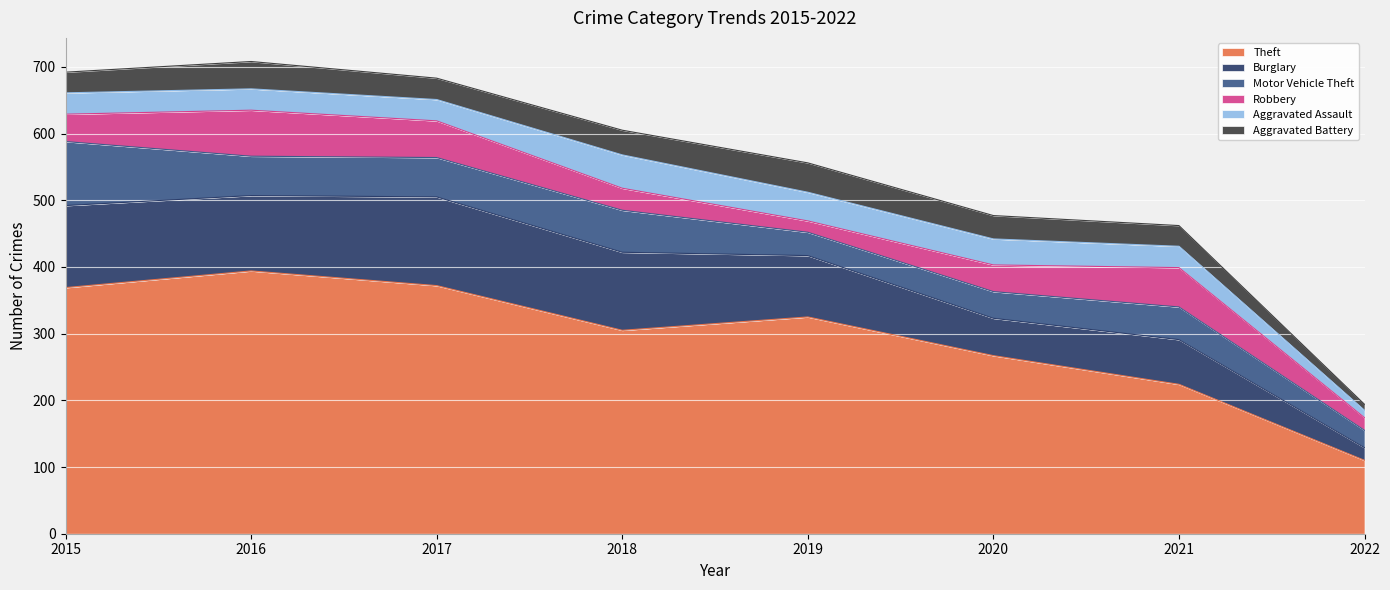

Reading right to left, list all the values displayed in this chart.

Theft: 2022=110	2021=224	2020=267	2019=325	2018=305	2017=372	2016=394	2015=369
Burglary: 2022=19	2021=67	2020=56	2019=92	2018=117	2017=133	2016=113	2015=123
Motor Vehicle Theft: 2022=26	2021=49	2020=40	2019=35	2018=63	2017=59	2016=59	2015=96
Robbery: 2022=19	2021=59	2020=40	2019=17	2018=33	2017=55	2016=69	2015=41
Aggravated Assault: 2022=11	2021=32	2020=39	2019=43	2018=50	2017=32	2016=32	2015=32
Aggravated Battery: 2022=9	2021=31	2020=35	2019=44	2018=37	2017=32	2016=41	2015=31